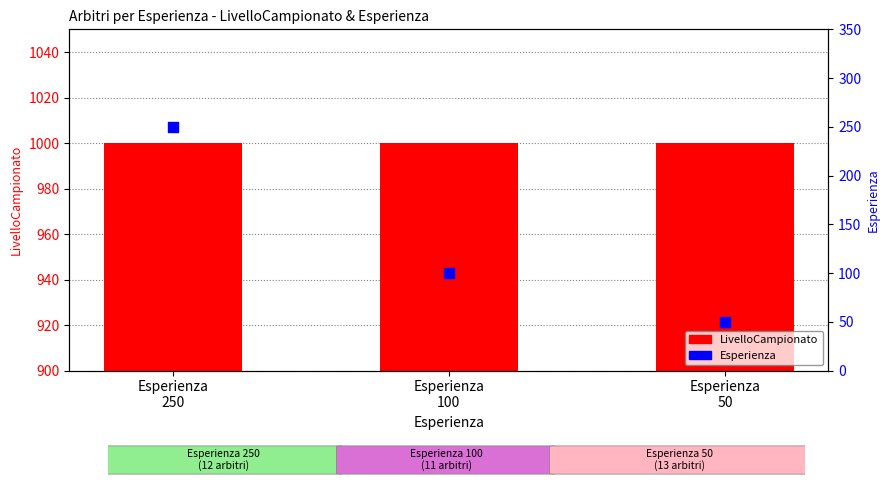

Which series contains the highest Y value?

LivelloCampionato